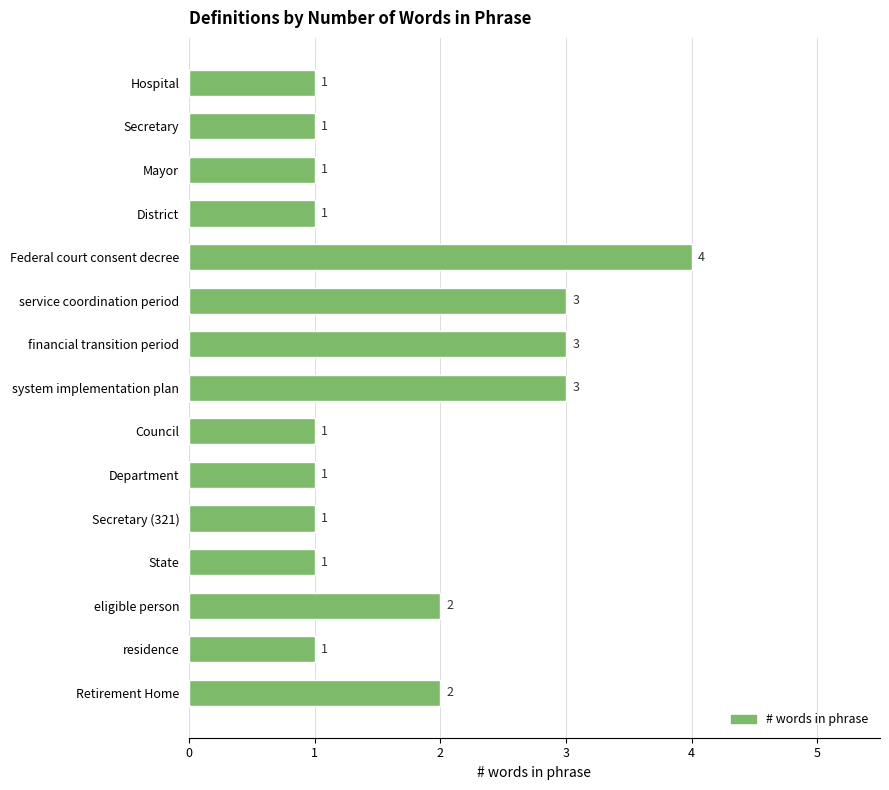

Count the values in the range 1 to 3.

14